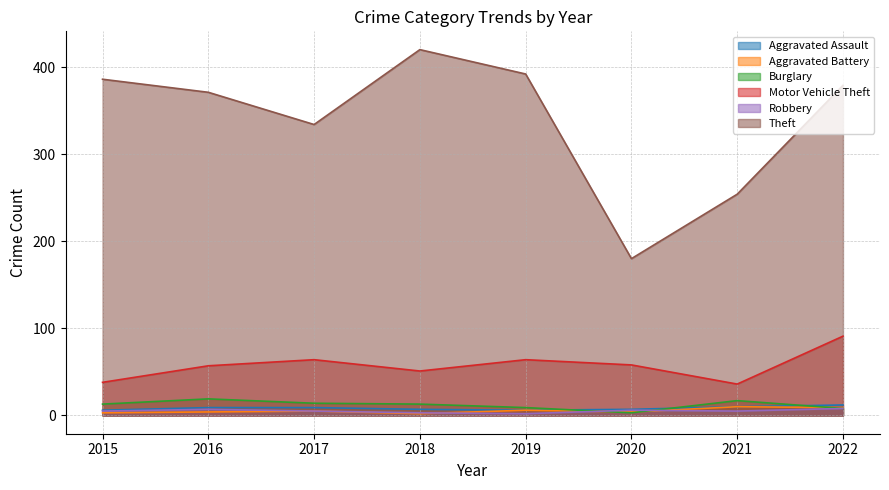

How many Aggravated Assault values are between 7 and 10?

5